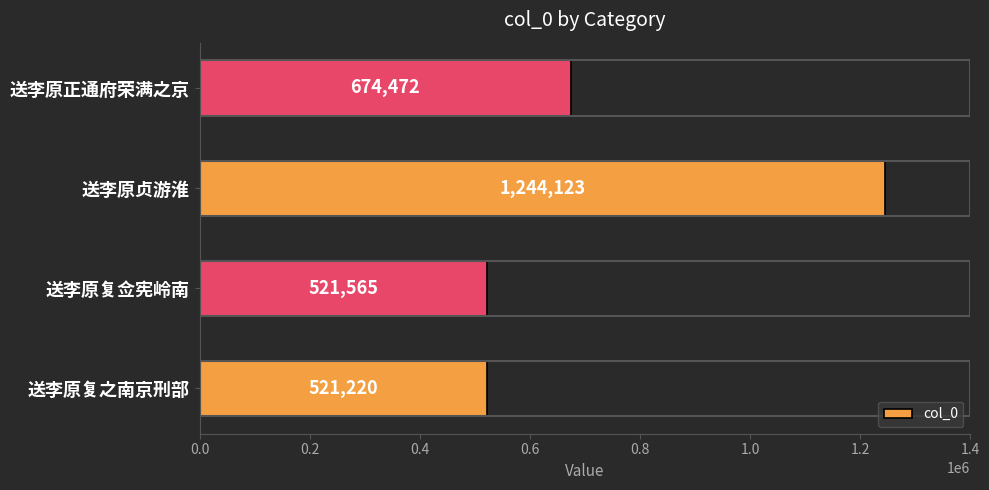

What is the difference between the maximum and minimum values?

722903